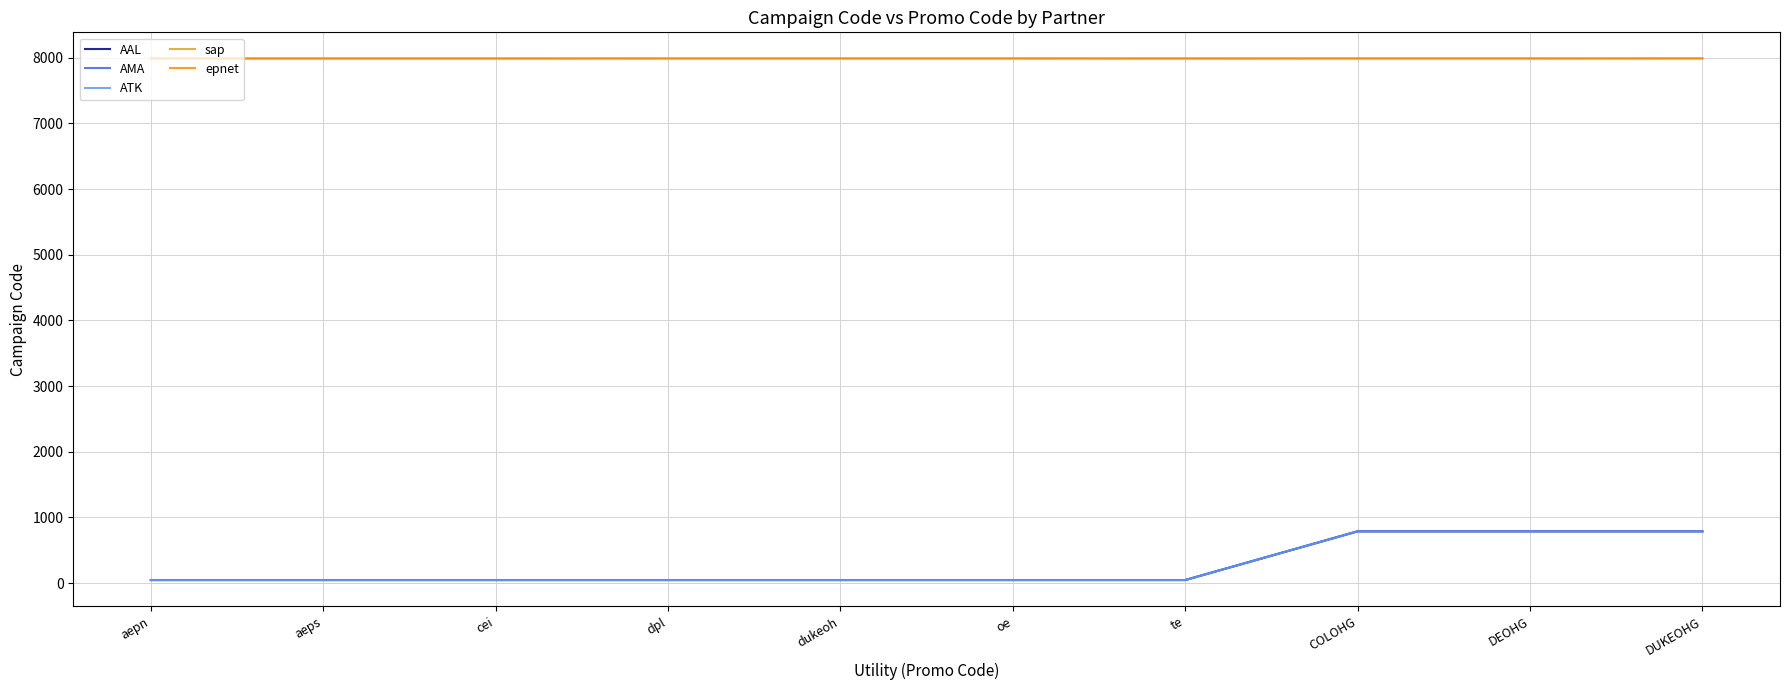

Does the chart display data point markers on the line(s)?

No